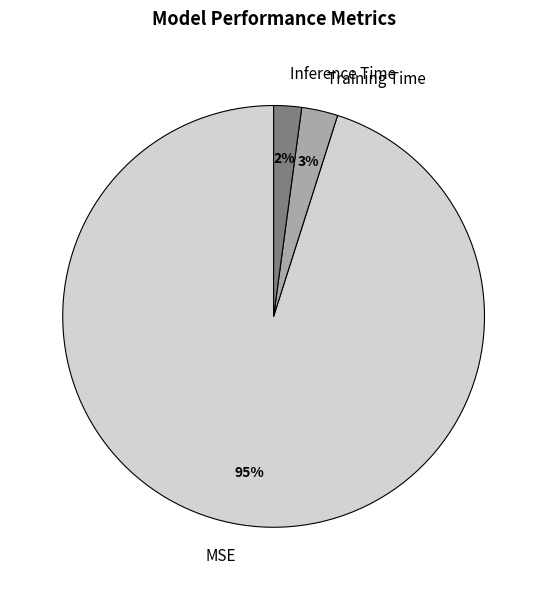

To the nearest percent, what percentage of the pie is Training Time?

3%